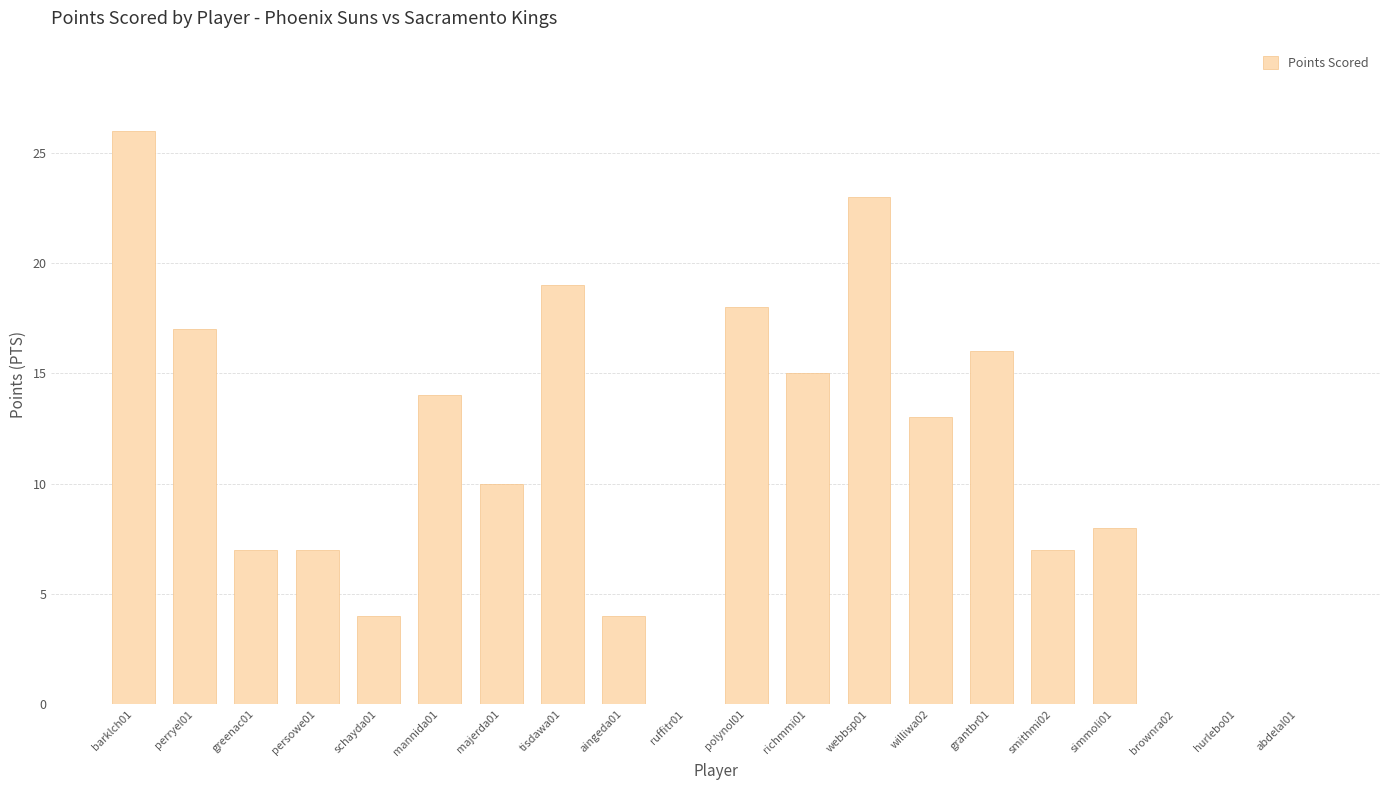

What is the change in value from simmoli01 to brownra02?

-8